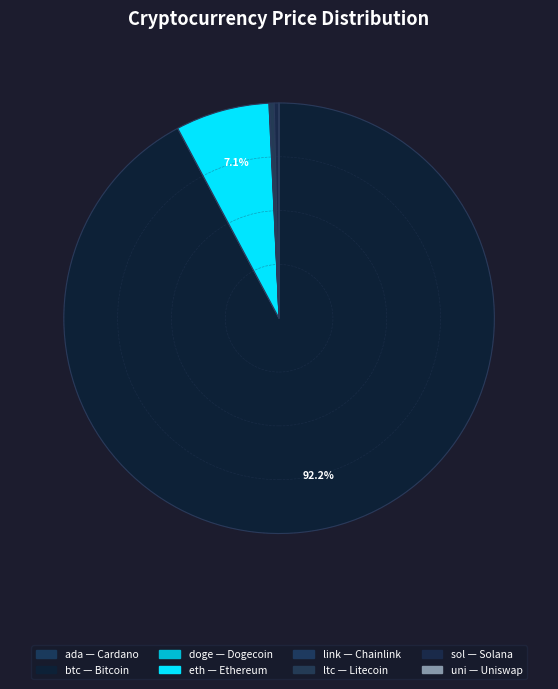

What is the change in value from ada to link?

+24.6